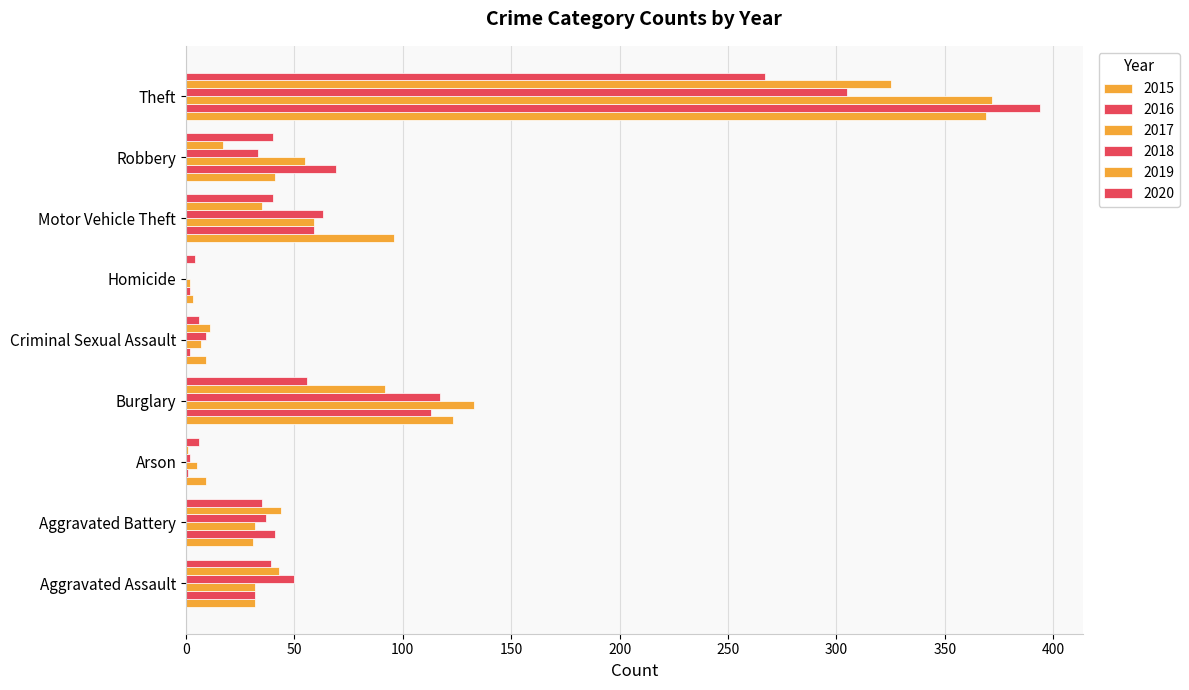

Is it true that 2020 equals 4 at Homicide?

True